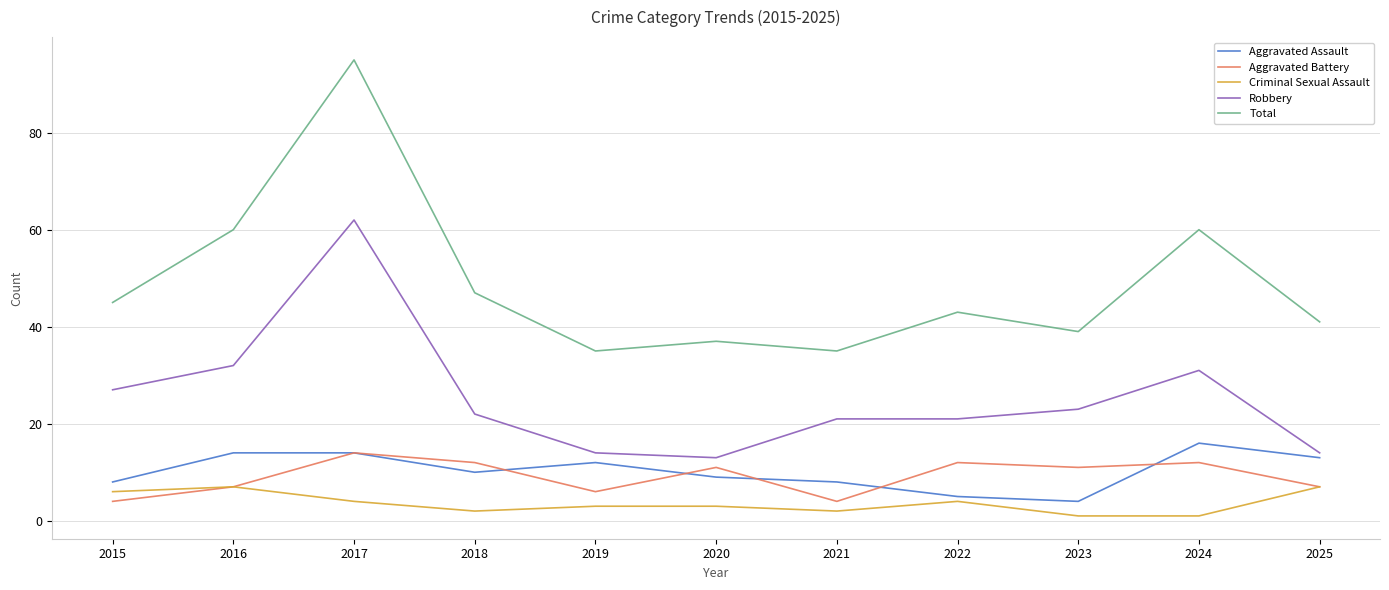

What is the spread (max minus min) of values at 2015?

41